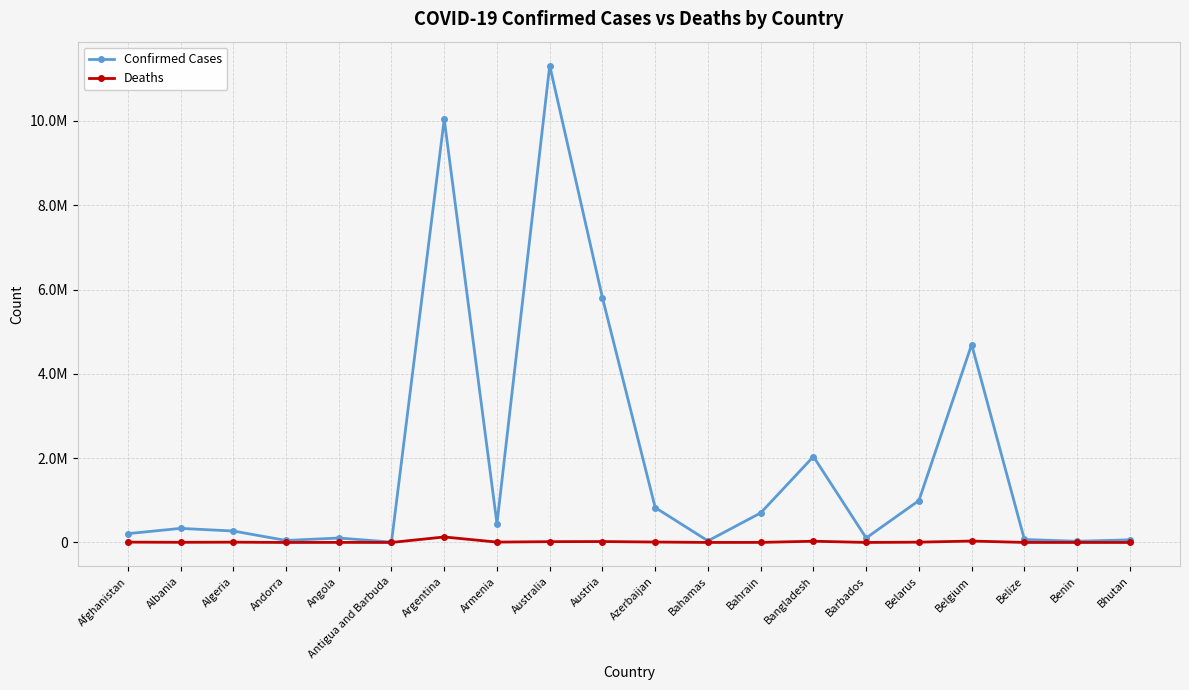

Reading right to left, list all the values displayed in this chart.

Confirmed Cases: Bhutan=62608	Benin=27989	Belize=70660	Belgium=4695403	Belarus=994037	Barbados=106157	Bangladesh=2037622	Bahrain=700835	Bahamas=37491	Azerbaijan=828085	Austria=5803370	Australia=11312904	Armenia=446008	Argentina=10040329	Antigua and Barbuda=9106	Angola=105184	Andorra=47850	Algeria=271395	Albania=334211	Afghanistan=208704
Deaths: Bhutan=21	Benin=163	Belize=688	Belgium=33582	Belarus=7118	Barbados=571	Bangladesh=29443	Bahrain=1544	Bahamas=833	Azerbaijan=10096	Austria=21755	Australia=18828	Armenia=8717	Argentina=130437	Antigua and Barbuda=146	Angola=1931	Andorra=165	Algeria=6881	Albania=3596	Afghanistan=7896